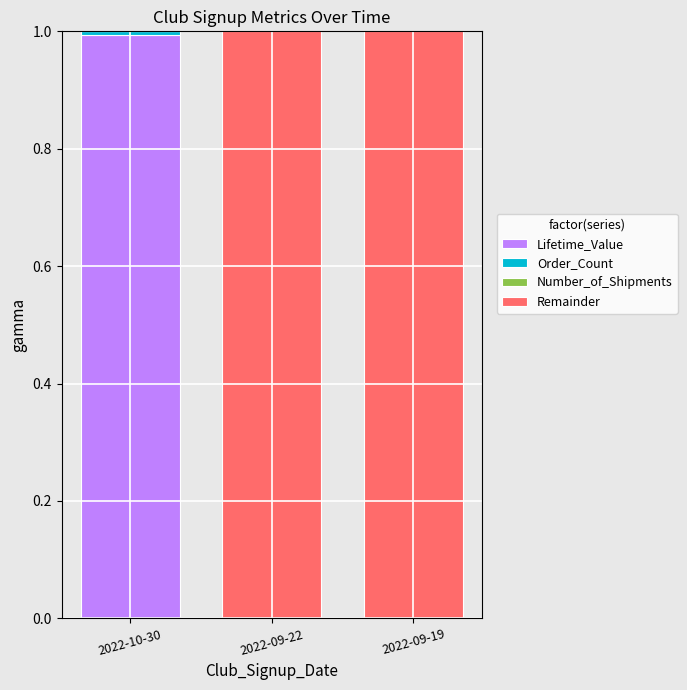

Is it true that Lifetime_Value equals 0.4 at 2022-10-30?

False